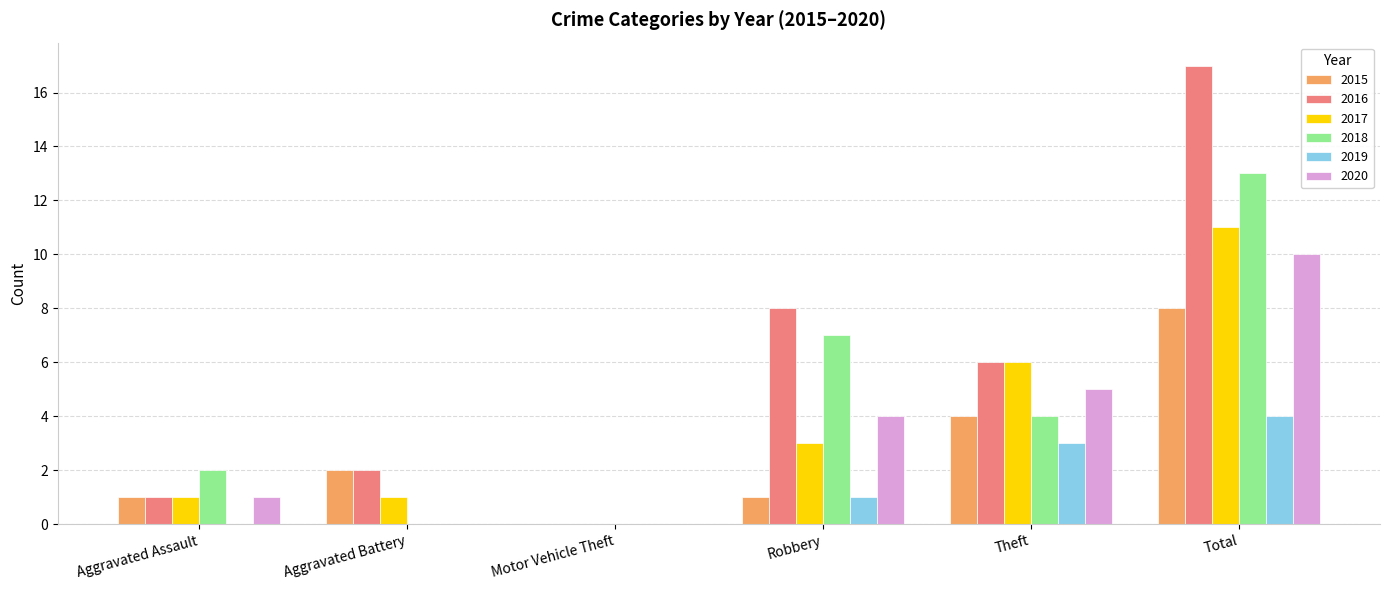

True or false: 2019 has a value of 2 at Aggravated Assault.

False